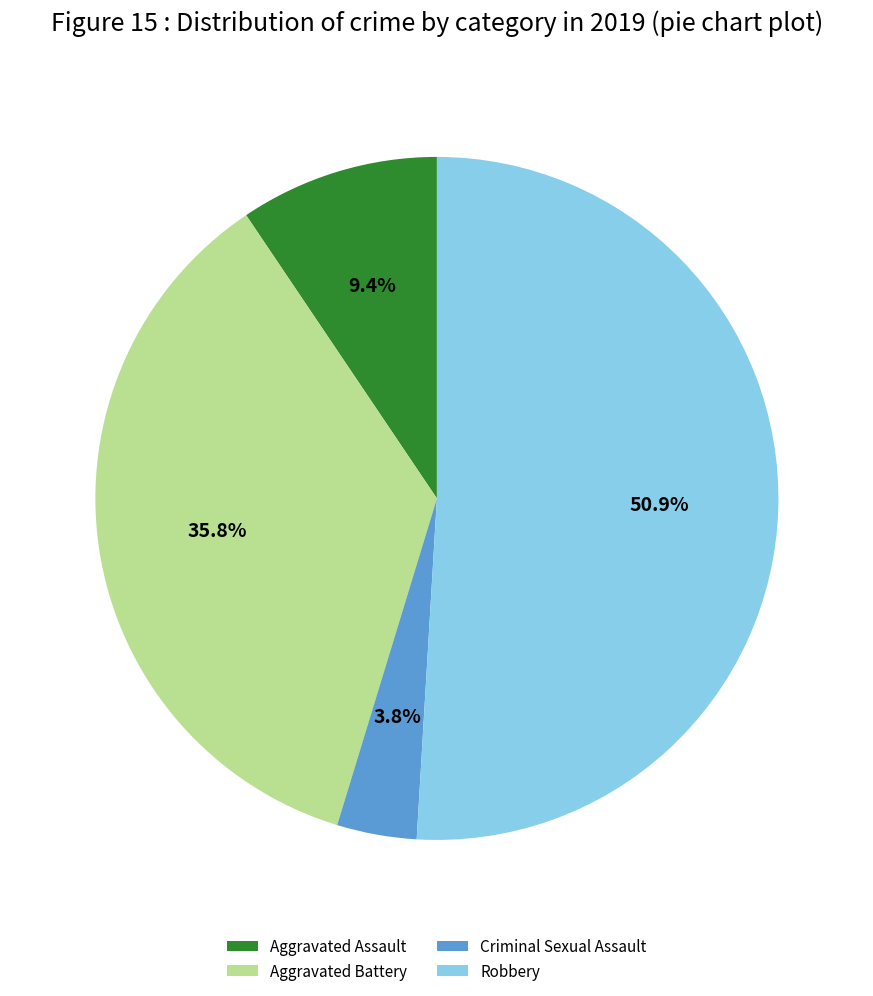

How many slices are in this pie chart?

4